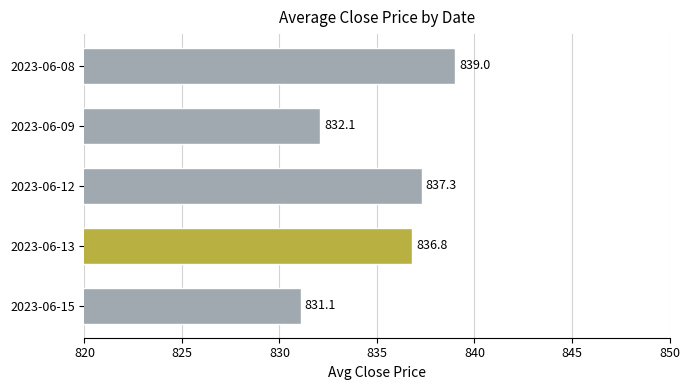

How many values exceed 836?

3